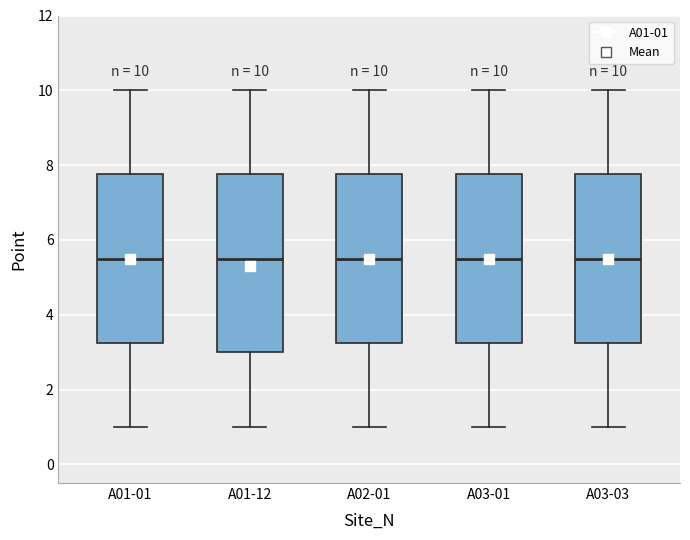

Comparing the boxes themselves (not the whiskers), which one is the tallest?

A01-12